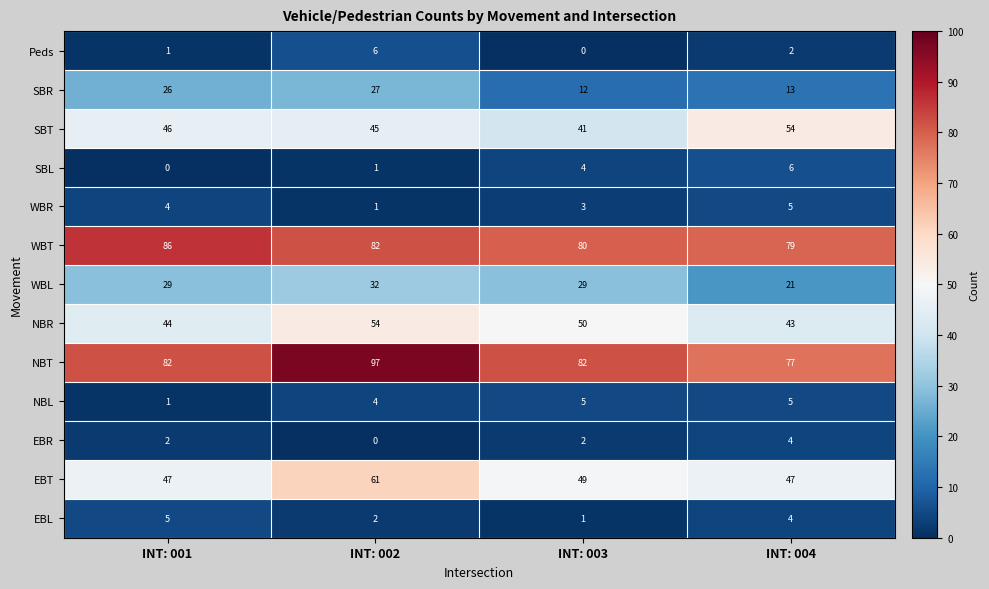

How many categories are shown in the chart?

4